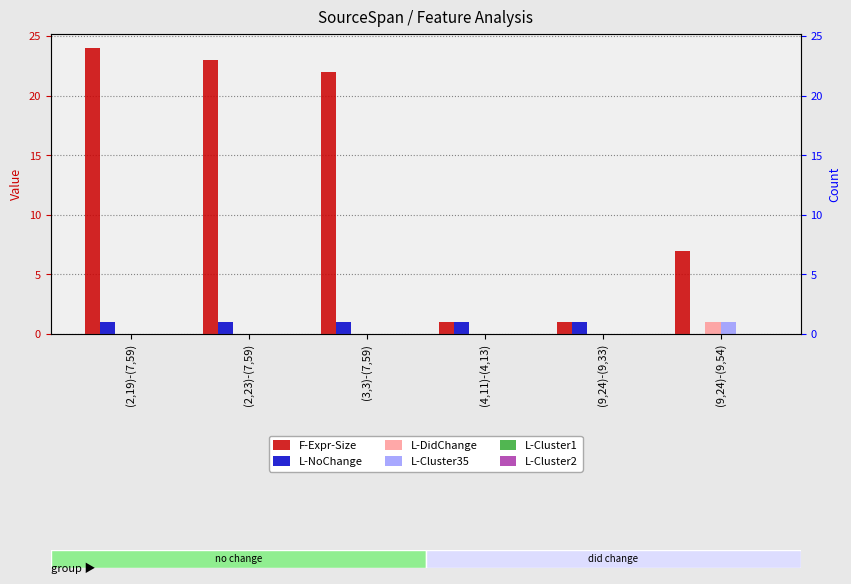

Reading left to right, transcribe all the data shown in this chart.

F-Expr-Size: (2,19)-(7,59)=24	(2,23)-(7,59)=23	(3,3)-(7,59)=22	(4,11)-(4,13)=1	(9,24)-(9,33)=1	(9,24)-(9,54)=7
L-NoChange: (2,19)-(7,59)=1	(2,23)-(7,59)=1	(3,3)-(7,59)=1	(4,11)-(4,13)=1	(9,24)-(9,33)=1	(9,24)-(9,54)=0
L-DidChange: (2,19)-(7,59)=0	(2,23)-(7,59)=0	(3,3)-(7,59)=0	(4,11)-(4,13)=0	(9,24)-(9,33)=0	(9,24)-(9,54)=1
L-Cluster35: (2,19)-(7,59)=0	(2,23)-(7,59)=0	(3,3)-(7,59)=0	(4,11)-(4,13)=0	(9,24)-(9,33)=0	(9,24)-(9,54)=1
L-Cluster1: (2,19)-(7,59)=0	(2,23)-(7,59)=0	(3,3)-(7,59)=0	(4,11)-(4,13)=0	(9,24)-(9,33)=0	(9,24)-(9,54)=0
L-Cluster2: (2,19)-(7,59)=0	(2,23)-(7,59)=0	(3,3)-(7,59)=0	(4,11)-(4,13)=0	(9,24)-(9,33)=0	(9,24)-(9,54)=0